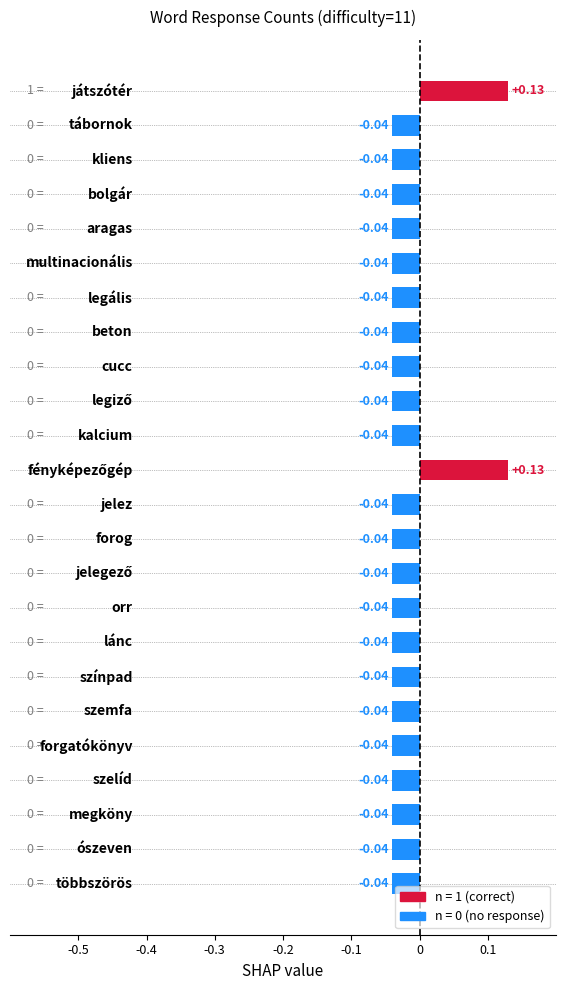

What is the sum of all values?

-0.6